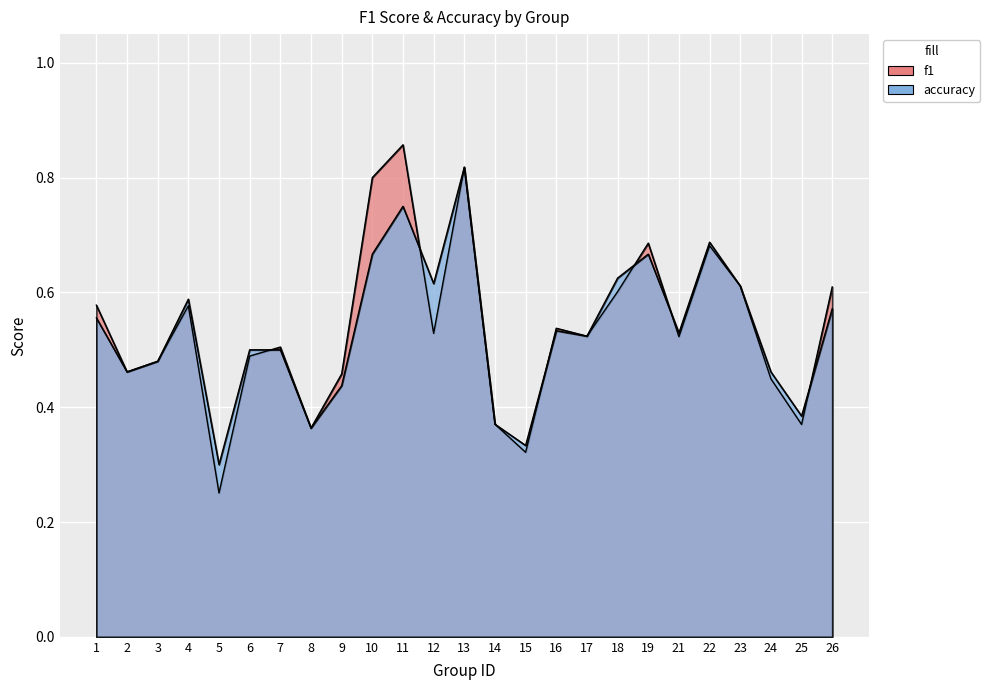

Count the accuracy values in the range 0 to 1.

25